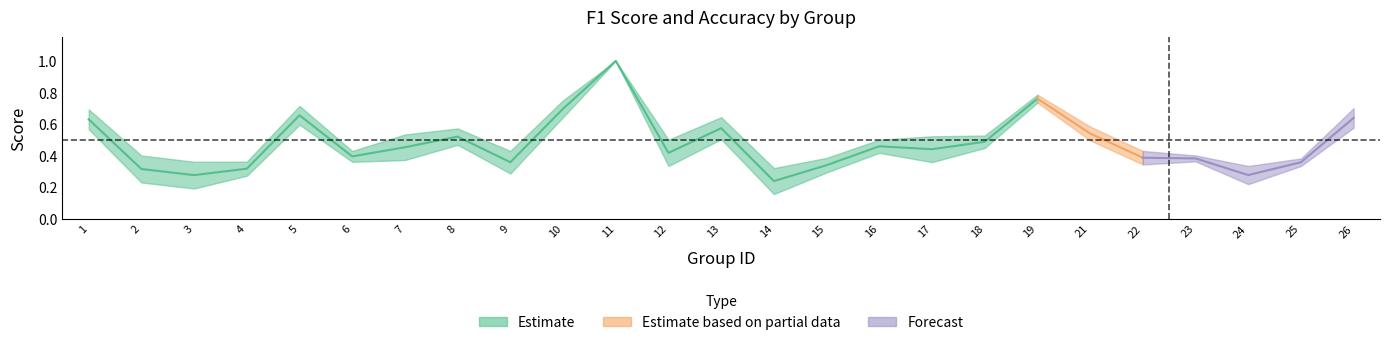

What is the value of the accuracy point at the 14th from the left?

0.3